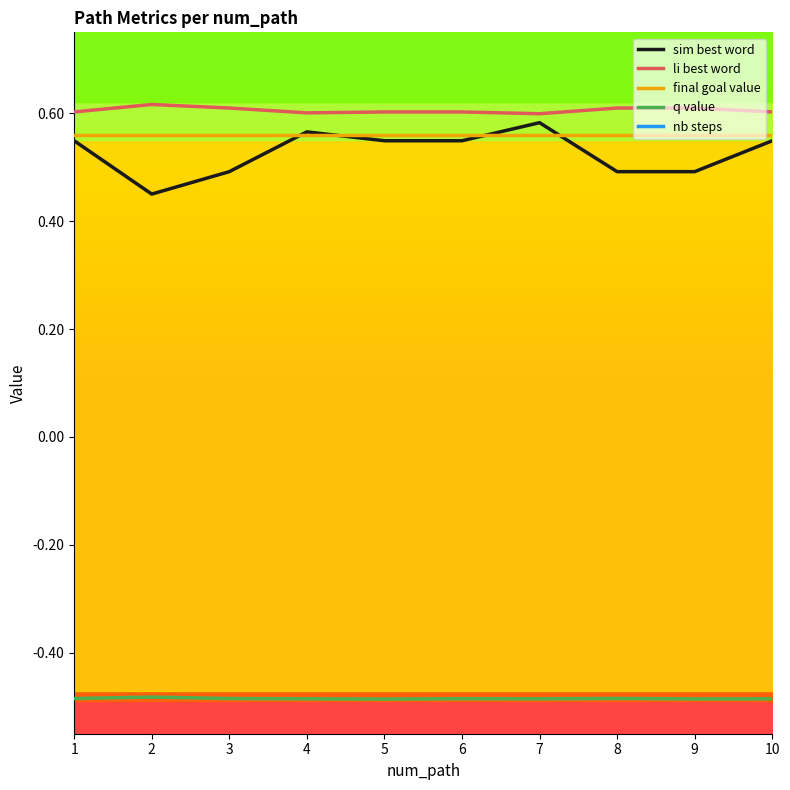

At which category does sim best word reach its first local valley?

2